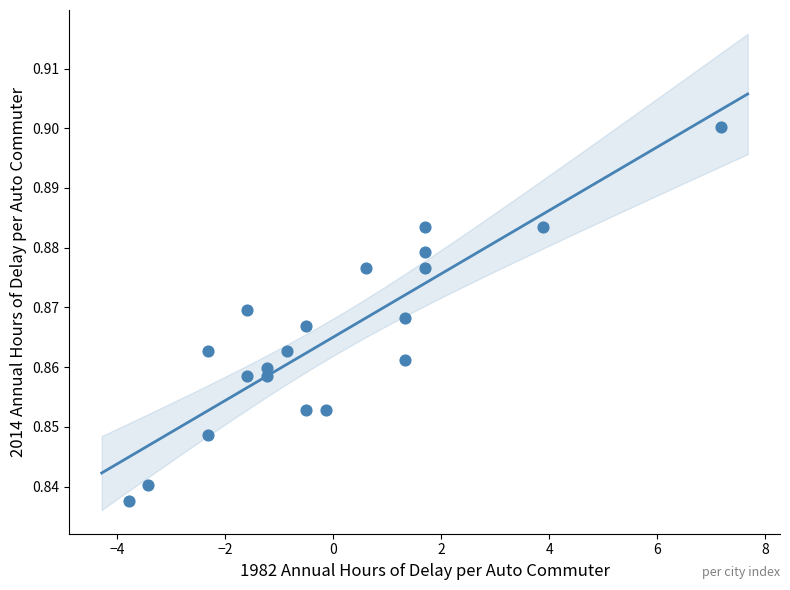

What is the range of X values (max minus min)?

10.9